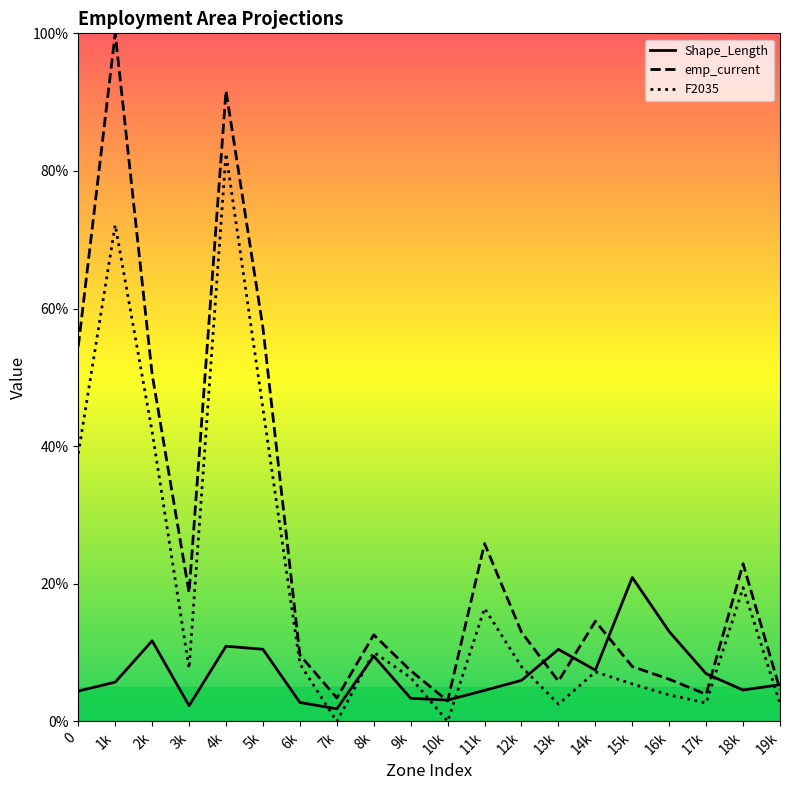

Read the Shape_Length value at 5k.

10.5